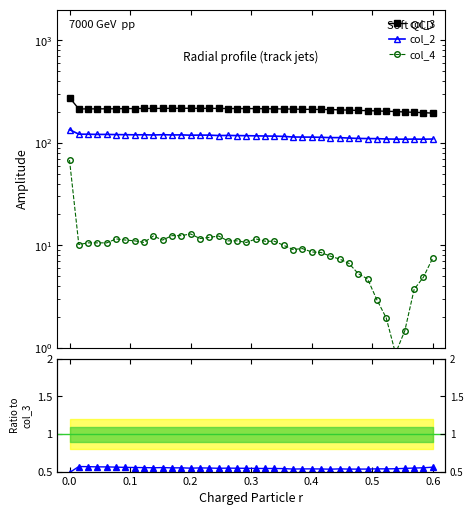

What is the minimum value for col_2?

108.5